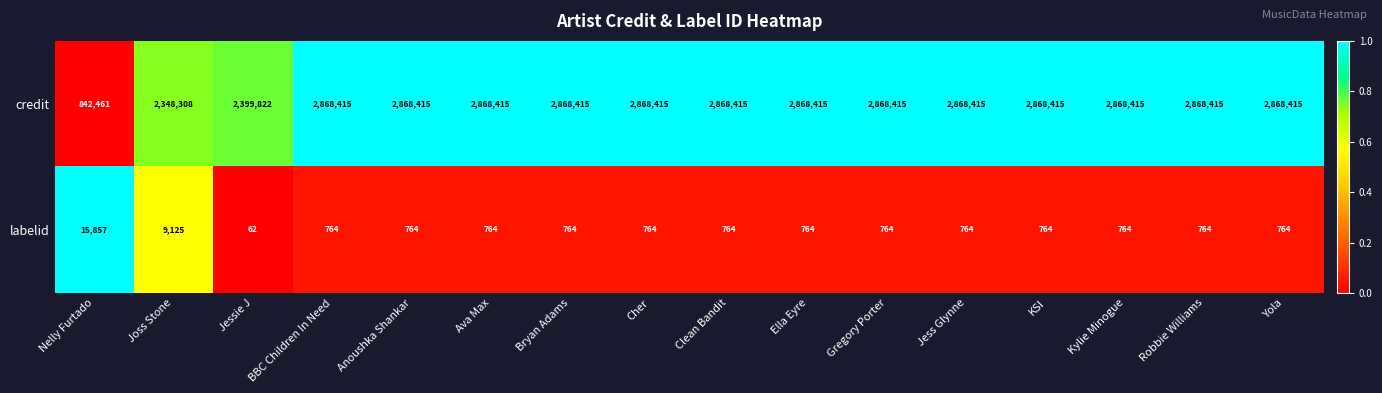

The labelid series shows 764 at Bryan Adams. True or false?

True